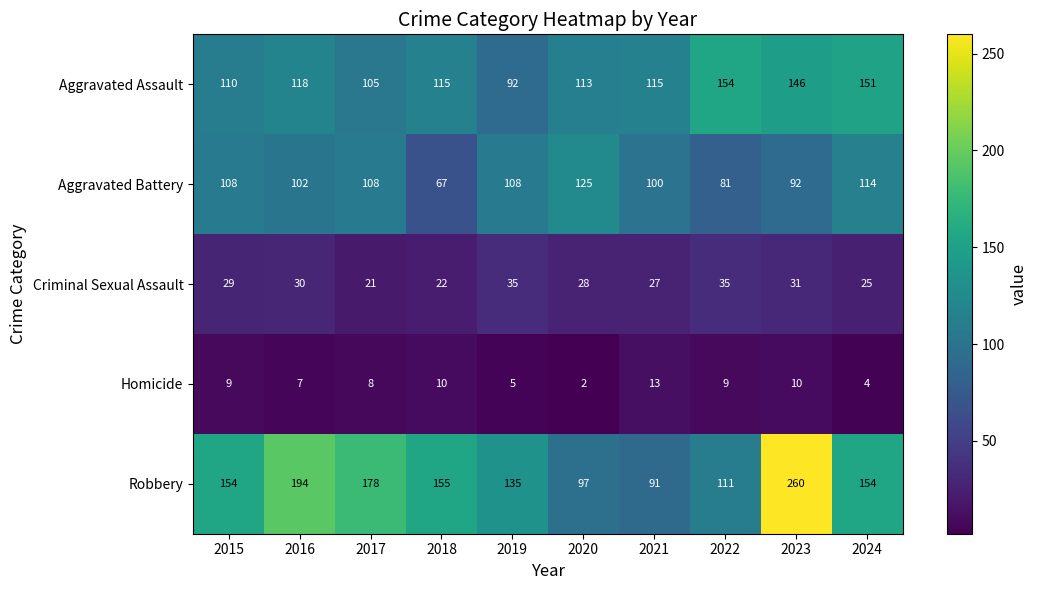

What value does the Criminal Sexual Assault series have at 2020?

28